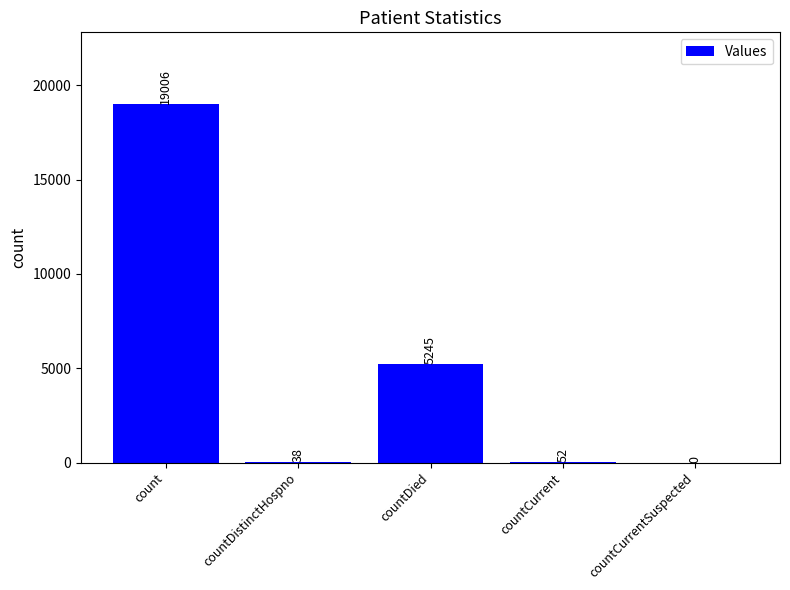

What is the sum of the values at count and countCurrentSuspected?

19006